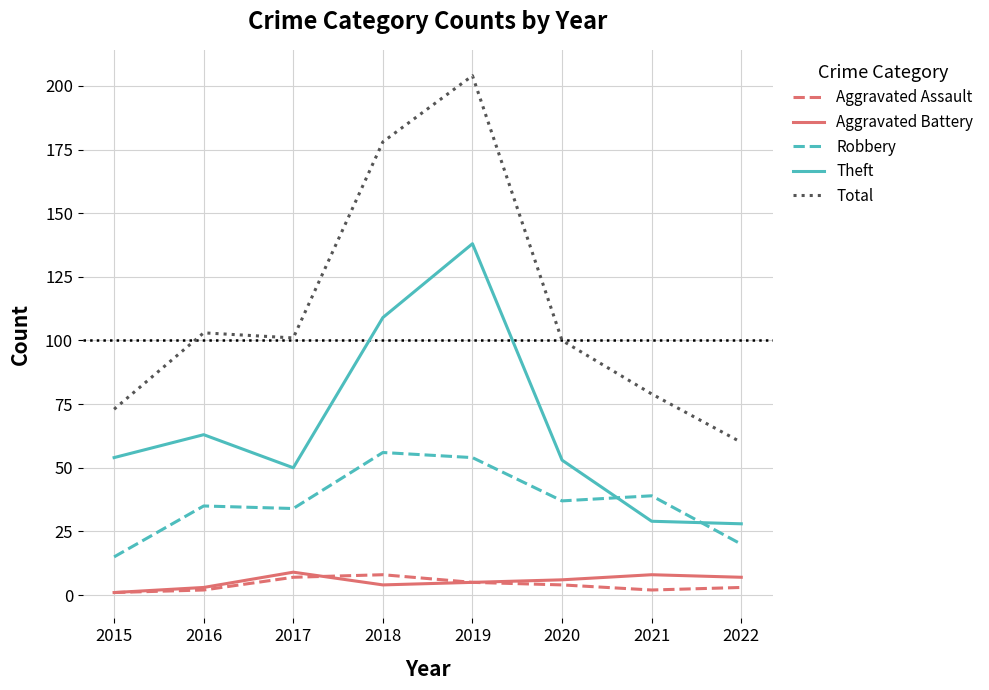

True or false: Aggravated Assault has a value of 2 at 2021.

True